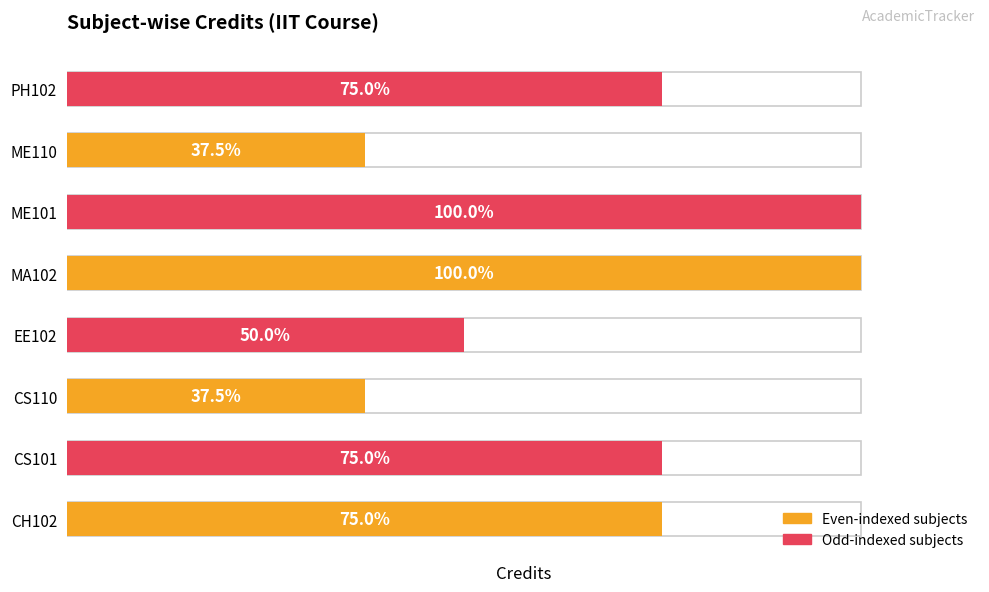

Rank the categories by value from highest to lowest.

MA102, ME101, CH102, CS101, PH102, EE102, CS110, ME110